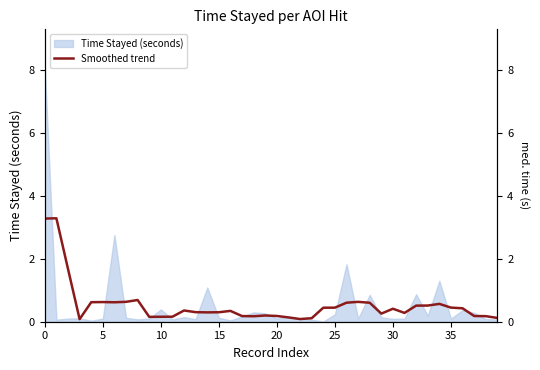

What is the label of the 27th point from the right?

13